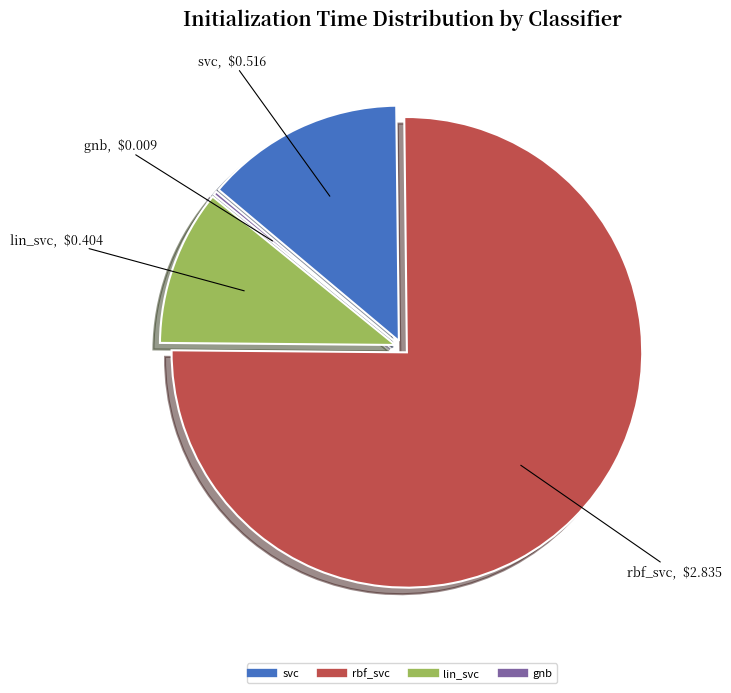

True or false: rbf_svc accounts for 62% of the total.

False